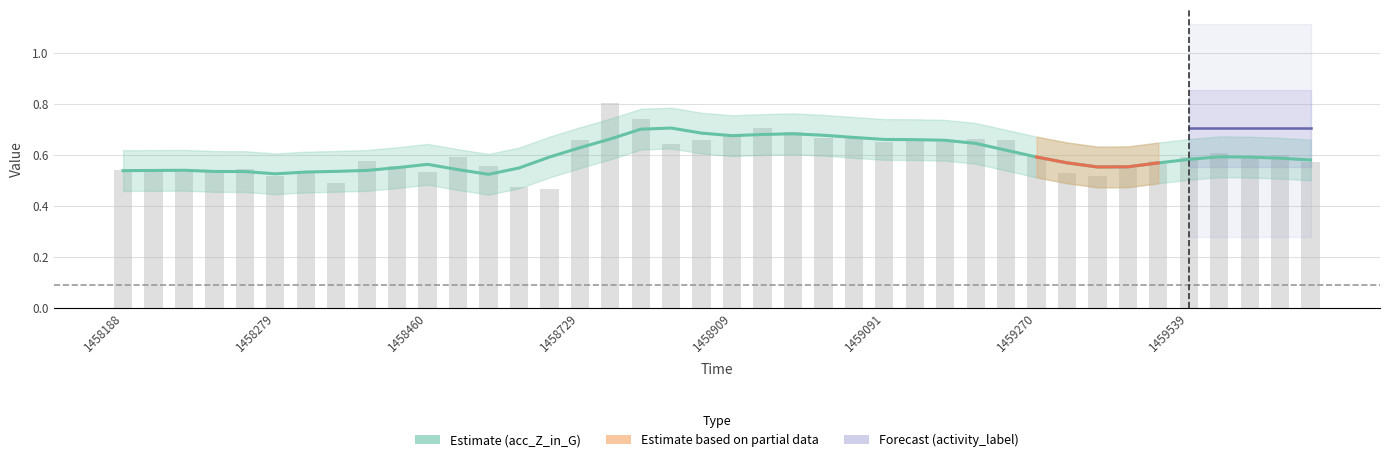

Where is the data nearest to the value 0?

1458640